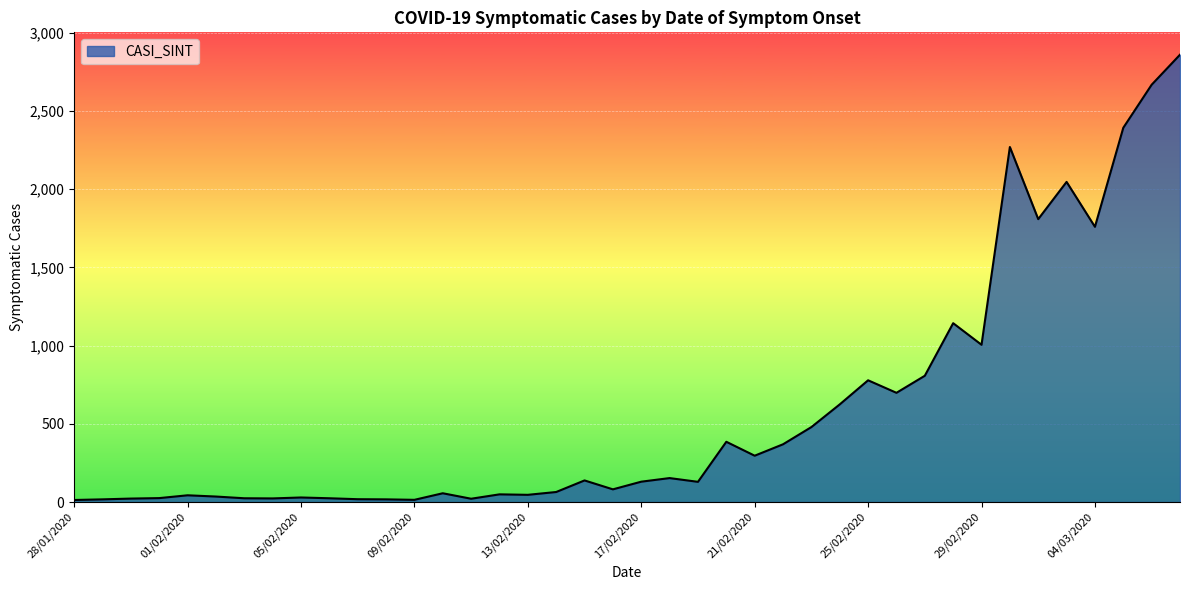

What is the greatest value displayed?

2859